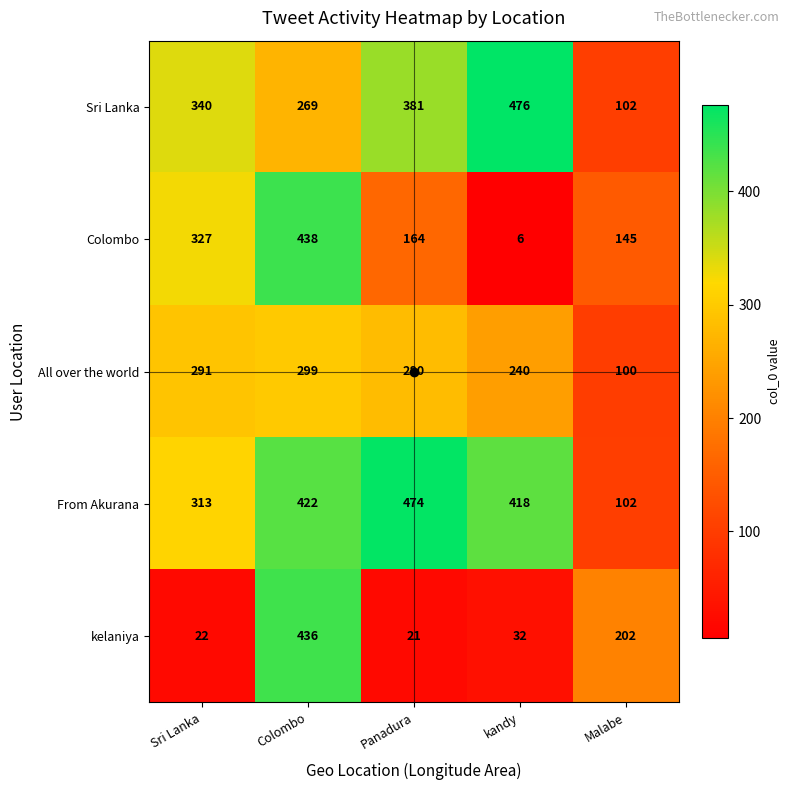

What is the sum of all Colombo values?

1080